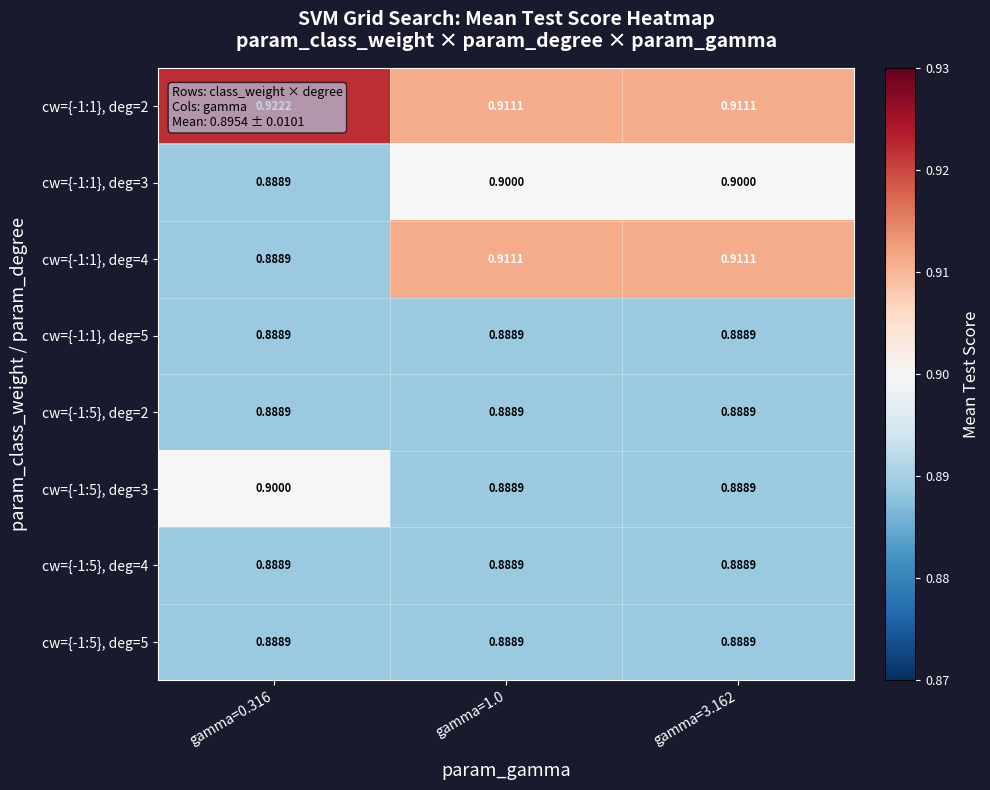

At gamma=0.316, list the series in order from largest to smallest.

cw={-1:1}, deg=2, cw={-1:5}, deg=3, cw={-1:1}, deg=3, cw={-1:1}, deg=4, cw={-1:1}, deg=5, cw={-1:5}, deg=2, cw={-1:5}, deg=4, cw={-1:5}, deg=5